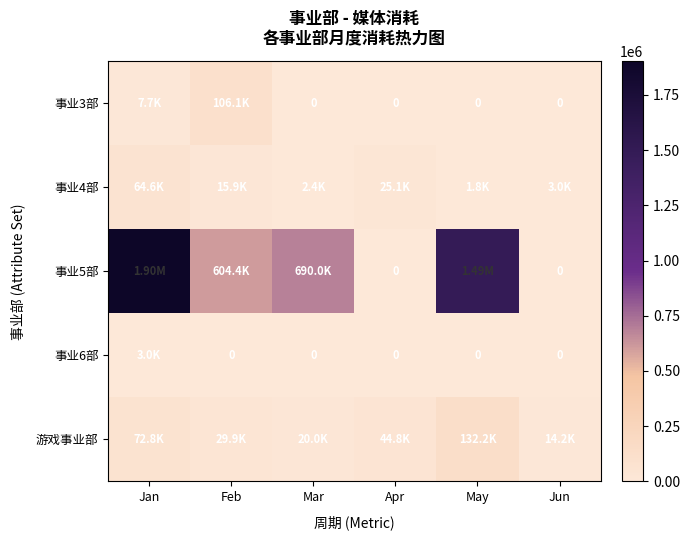

List the labels in order of 事业4部 value, smallest first.

May, Mar, Jun, Feb, Apr, Jan